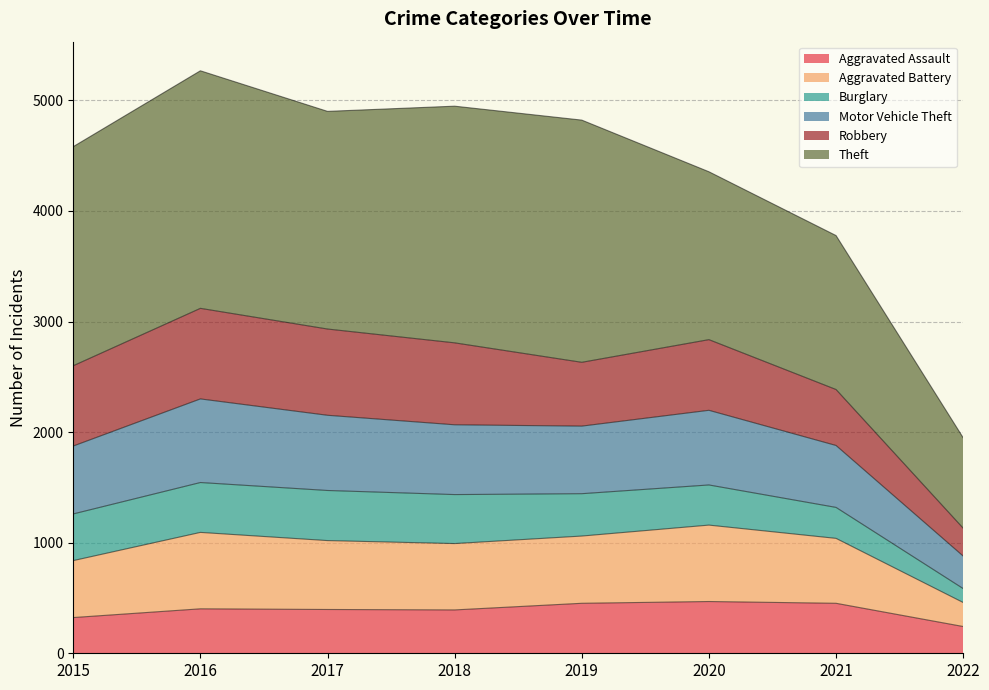

Which has a higher value, 2017 or 2018?

2017